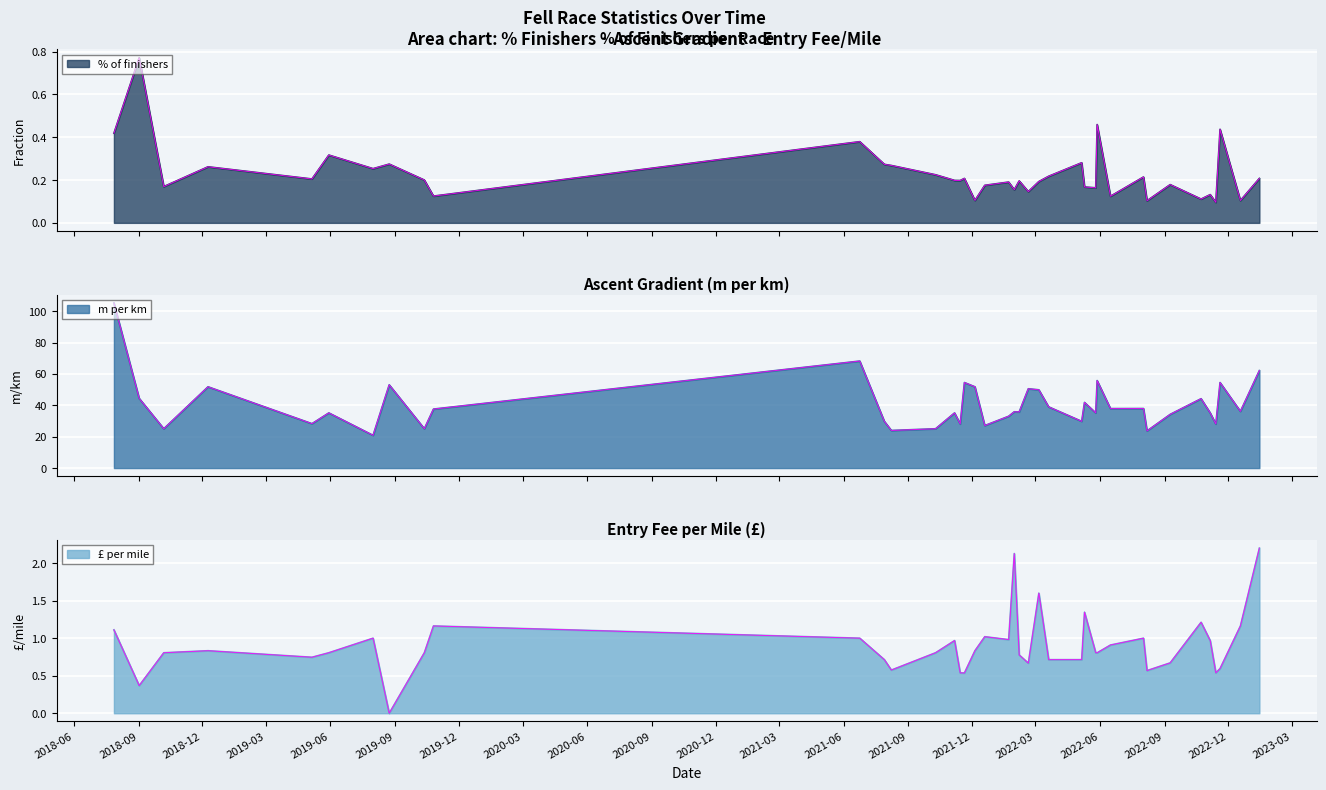

What are all the series names shown in the legend?

% of finishers, m per km, £ per mile